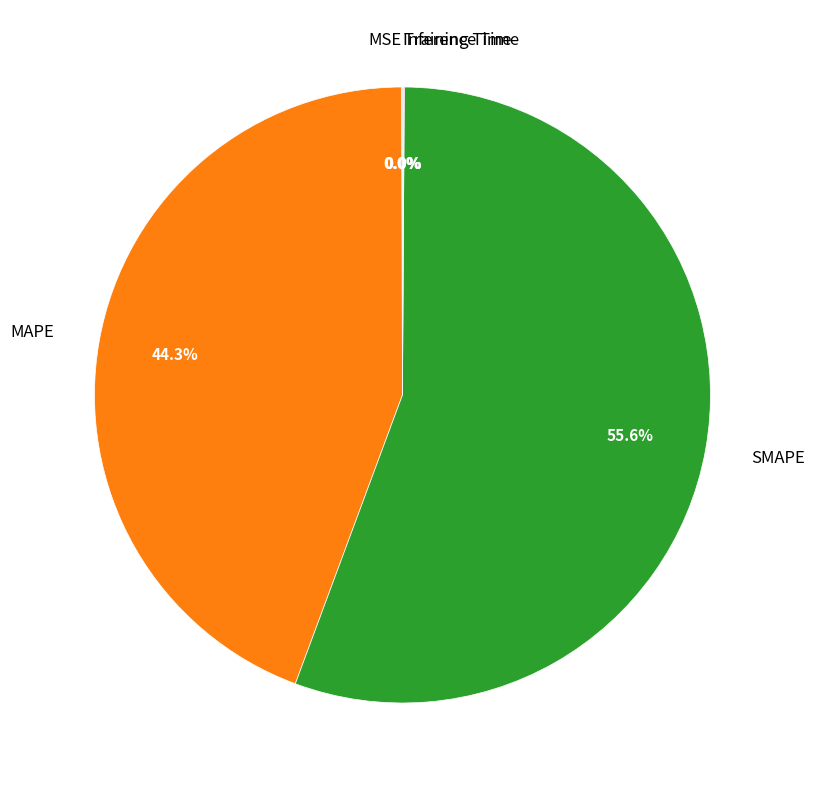

Which category accounts for the majority?

SMAPE